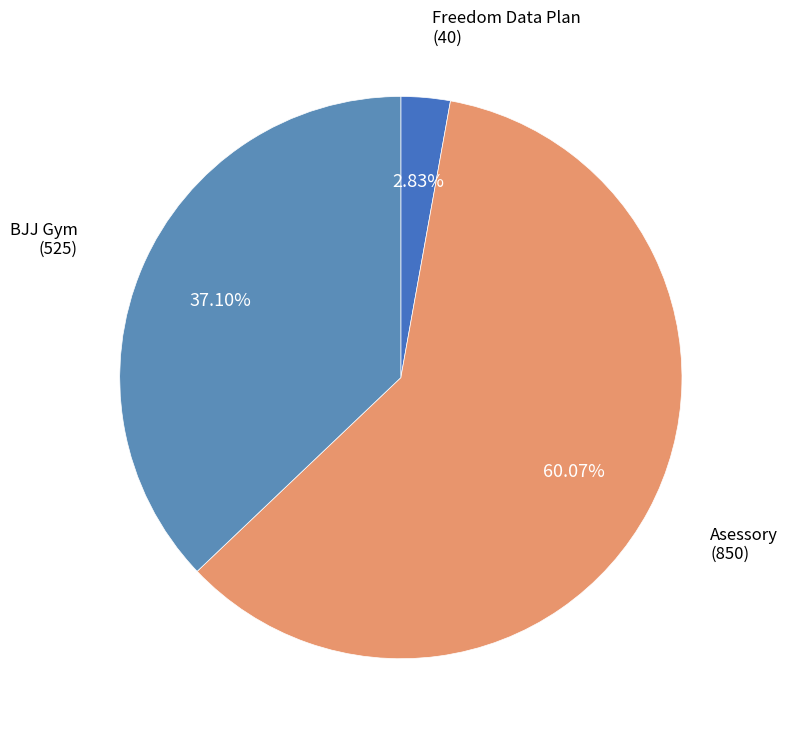

To the nearest percent, what is the difference between the largest and smallest slice percentages?

57%